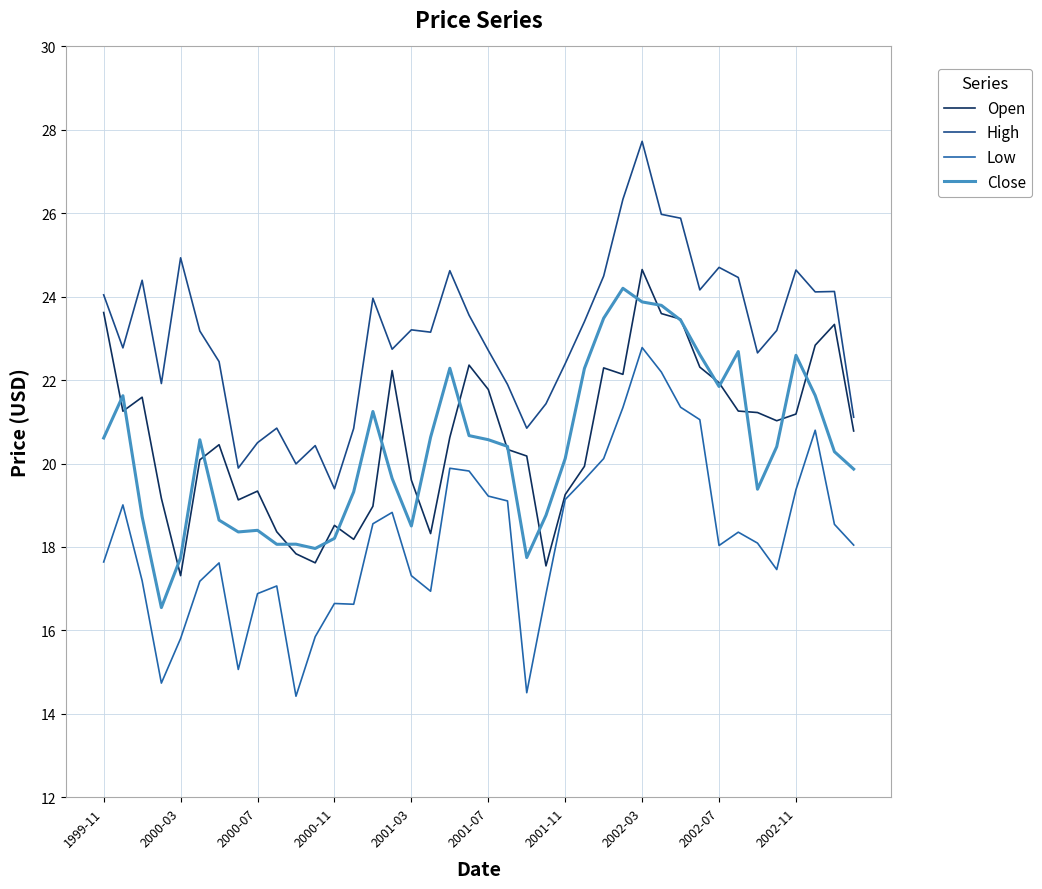

What is the minimum value shown in the chart?

14.4